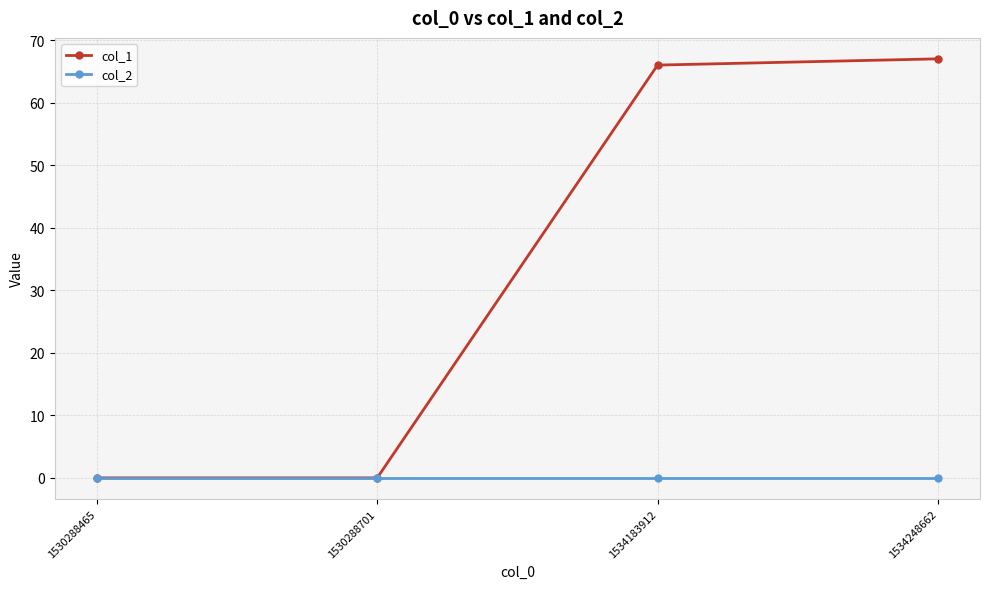

List the series in order of their peak value, highest first.

col_1, col_2